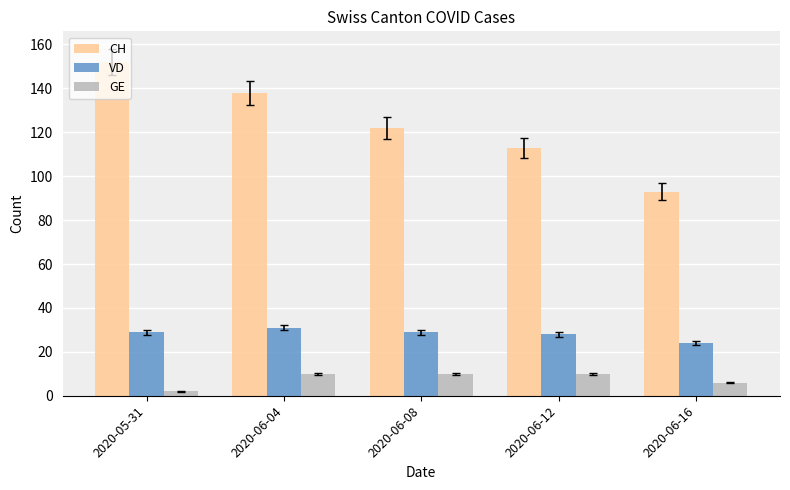

At which category is the sum across all series the highest?

2020-05-31